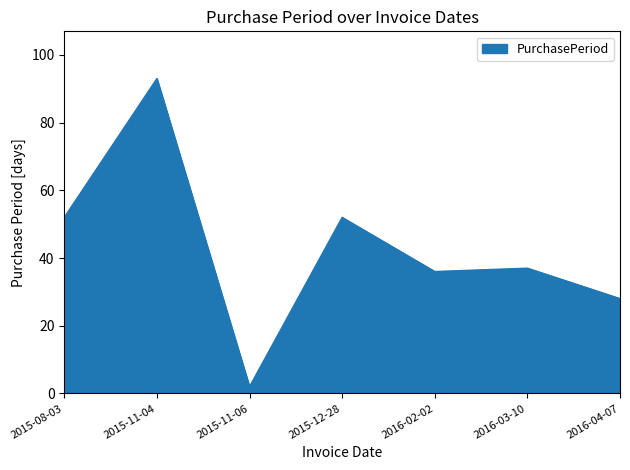

Read the value at 2015-11-04, to the nearest 5.

95